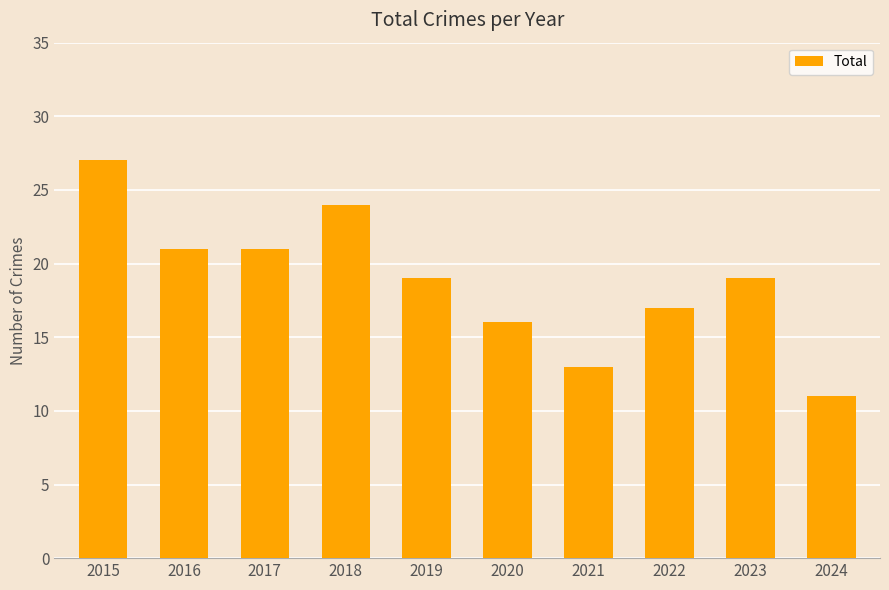

What is the difference between the values at 2018 and 2019?

5